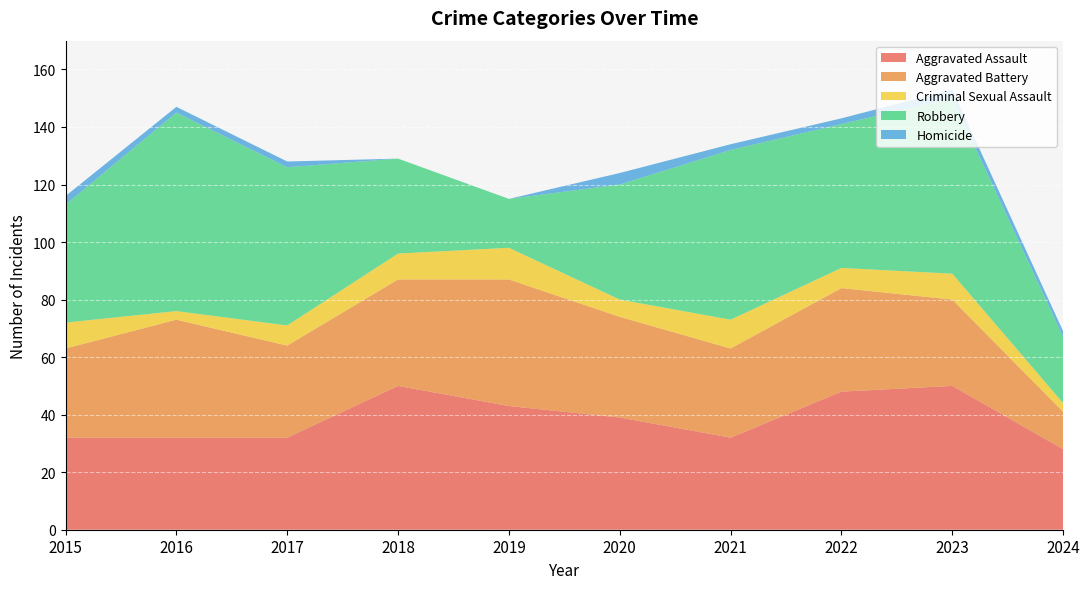

Reading left to right, what are all the values shown in this chart?

Aggravated Assault: 32	32	32	50	43	39	32	48	50	28
Aggravated Battery: 31	41	32	37	44	35	31	36	30	13
Criminal Sexual Assault: 9	3	7	9	11	6	10	7	9	3
Robbery: 41	69	55	33	17	40	59	50	61	23
Homicide: 3	2	2	0	0	4	2	2	3	2